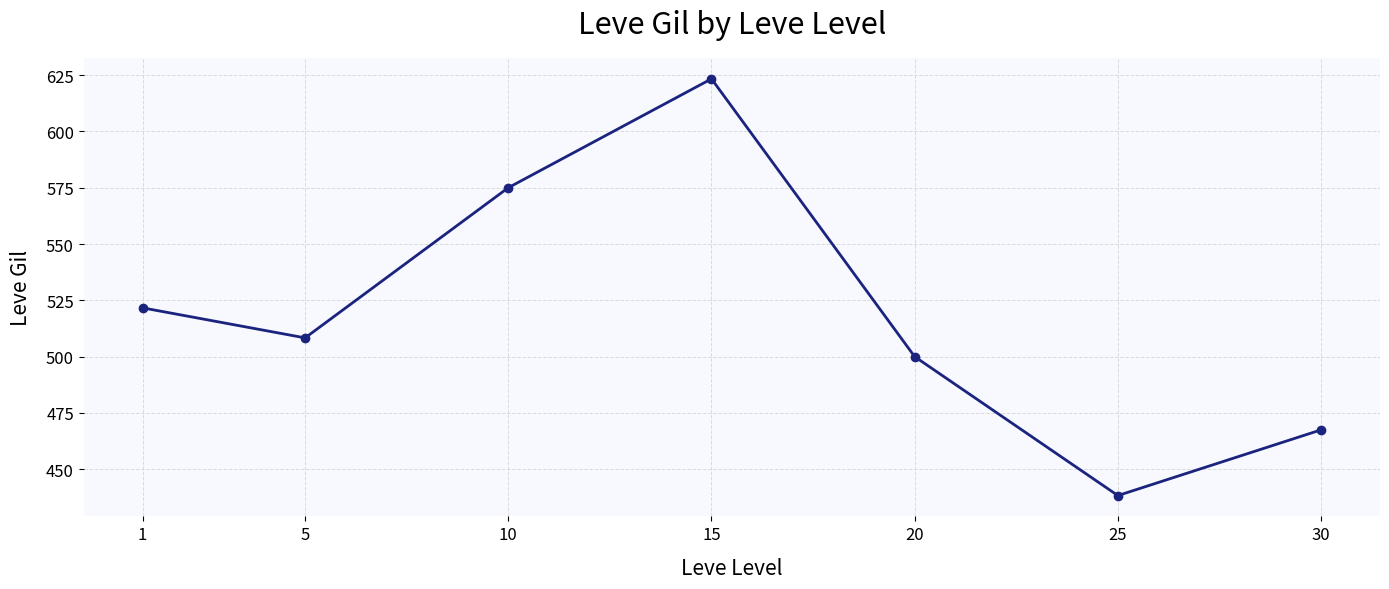

How many lines are shown in the chart?

1